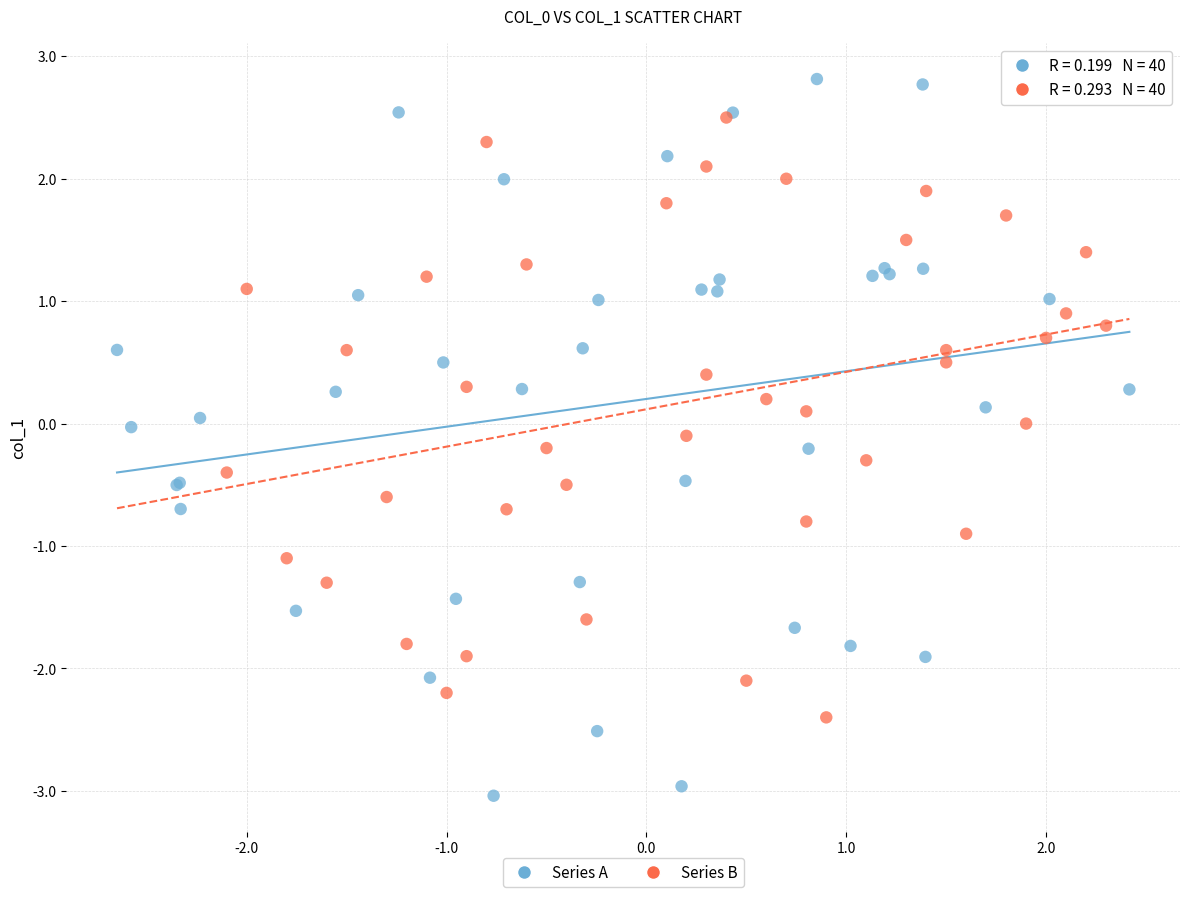

Which series contains the highest Y value?

Series A